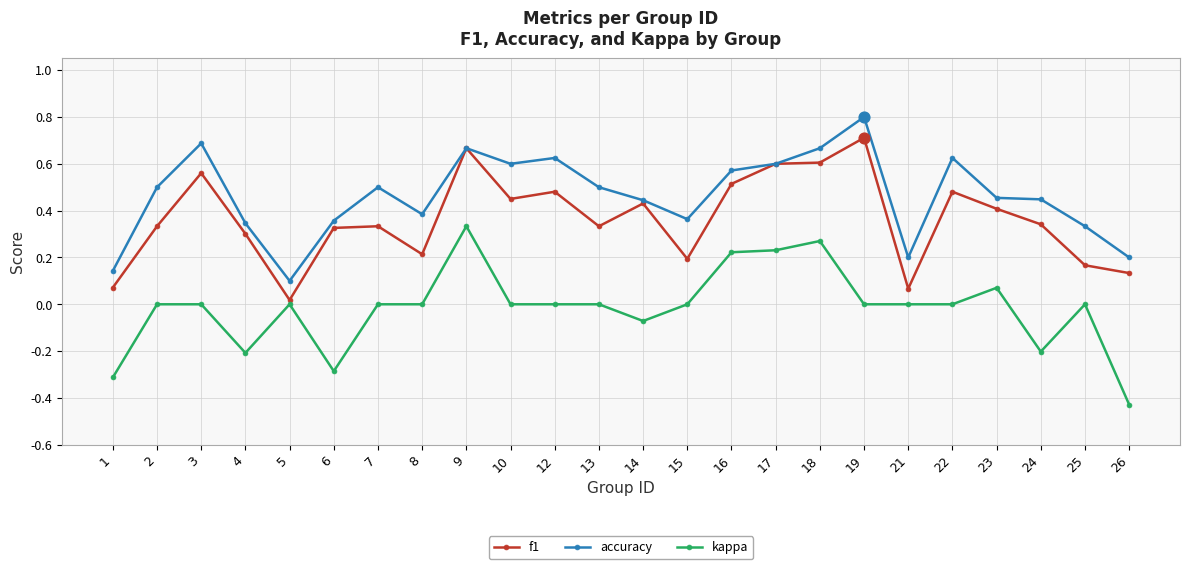

Is the value of accuracy at 15 greater than the value of f1 at 24?

Yes